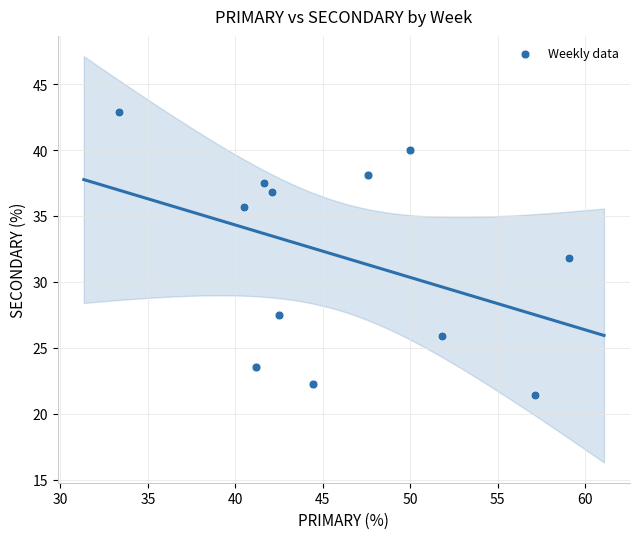

What is the range of X values (max minus min)?

25.8